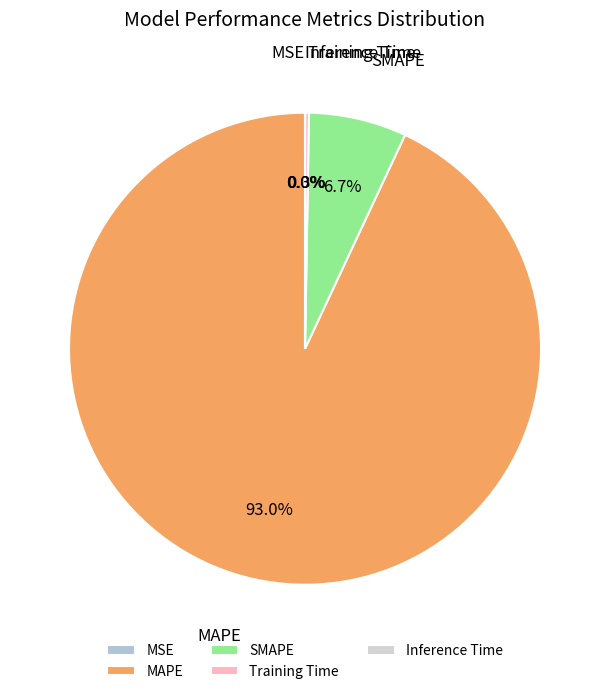

To the nearest percent, what is the average slice percentage?

20%